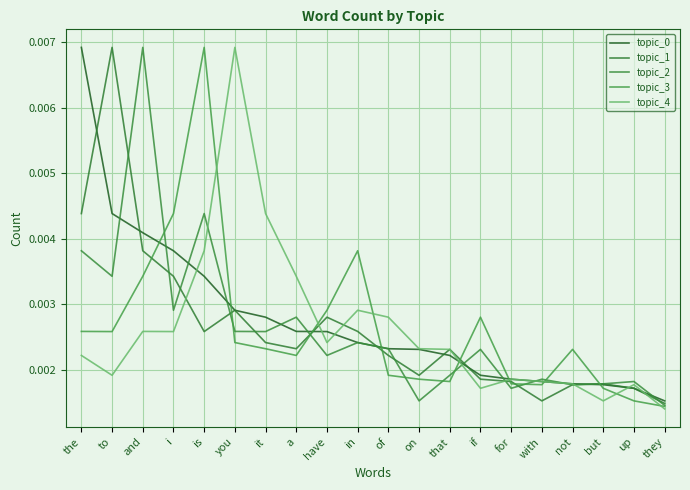

What is the label of the 11th point from the left?

of